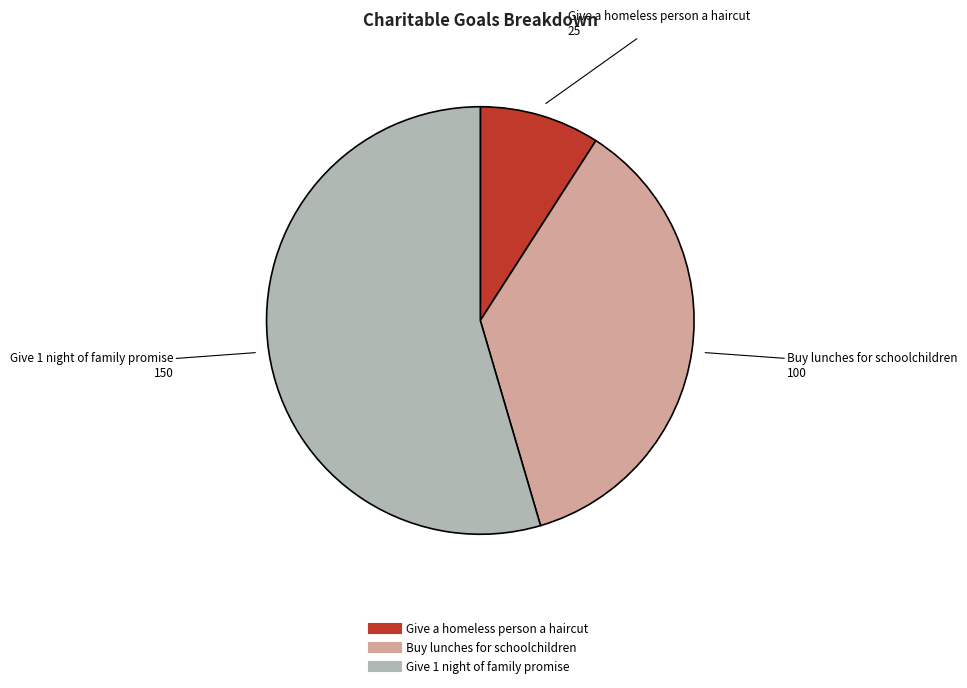

The Buy lunches for schoolchildren slice represents 29% of the pie. True or false?

False